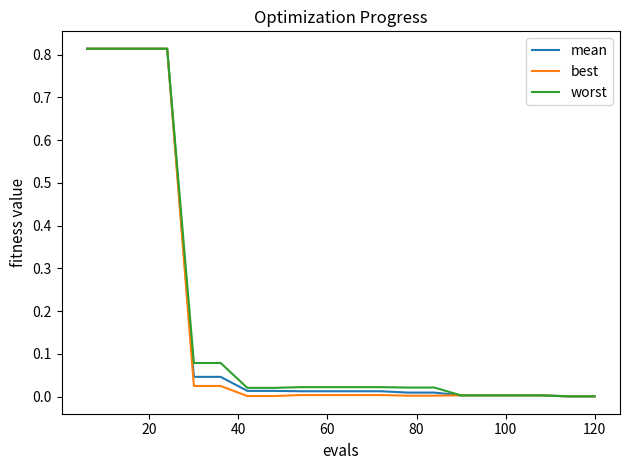

Which series has the largest range (max minus min)?

best